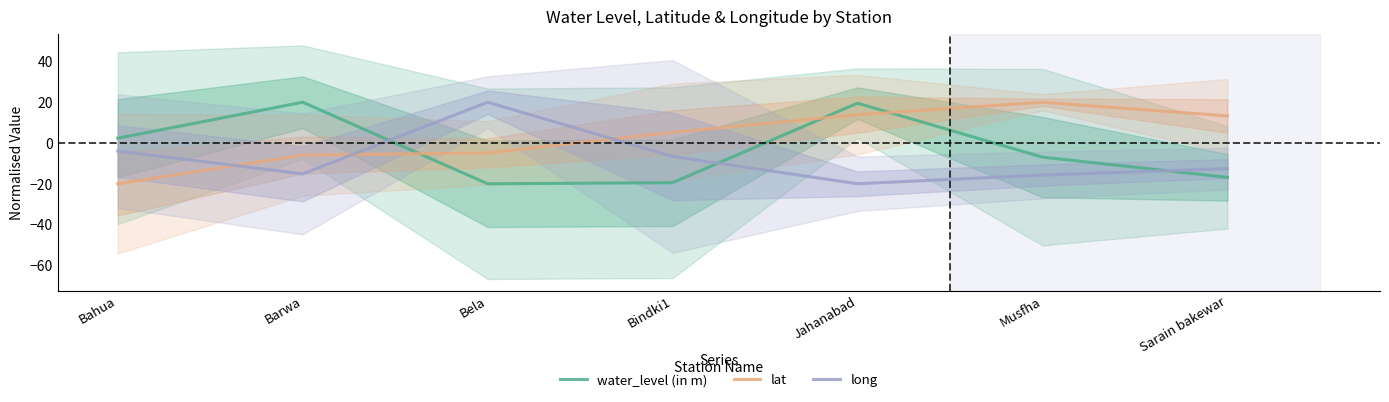

How many positive values does the water_level (in m) series have?

3